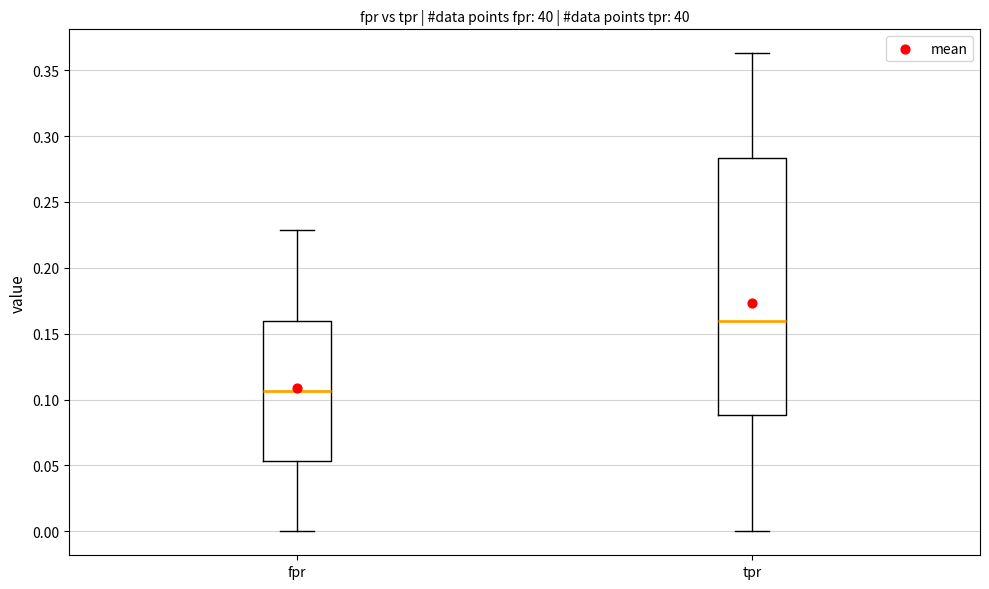

Where is the lower edge of the box for tpr on the y-axis? The values are not printed on the chart, so give them approximately, as read against the axis.

0.090